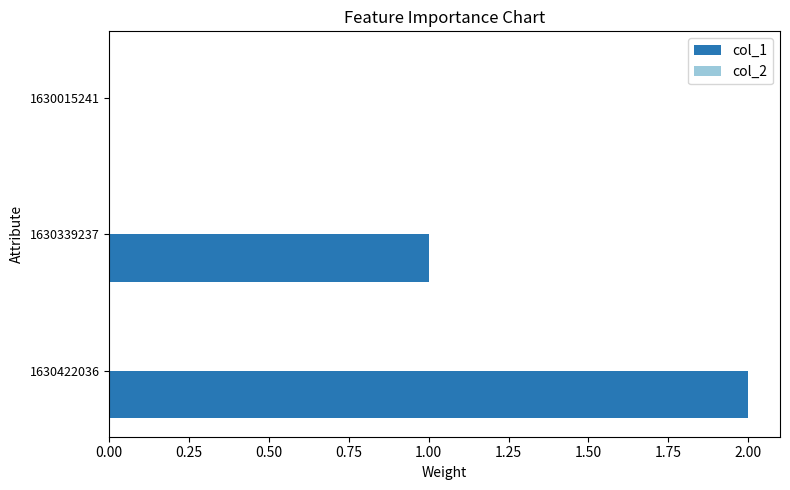

What is the sum of the values at 1630339237 and 1630422036?

3